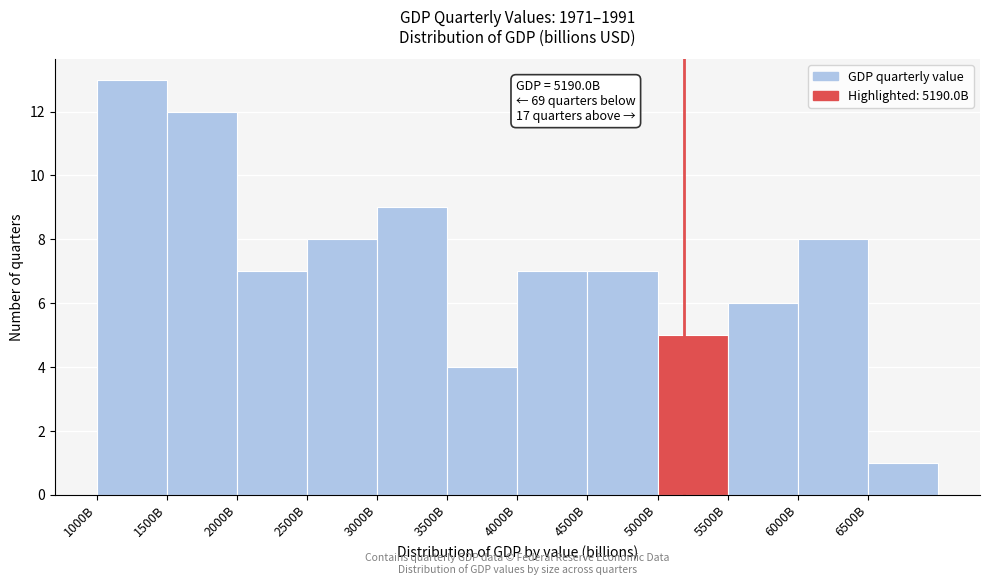

Reading left to right, transcribe all the data shown in this chart.

1000B=13	1500B=12	2000B=7	2500B=8	3000B=9	3500B=4	4000B=7	4500B=7	5000B=5	5500B=6	6000B=8	6500B=1